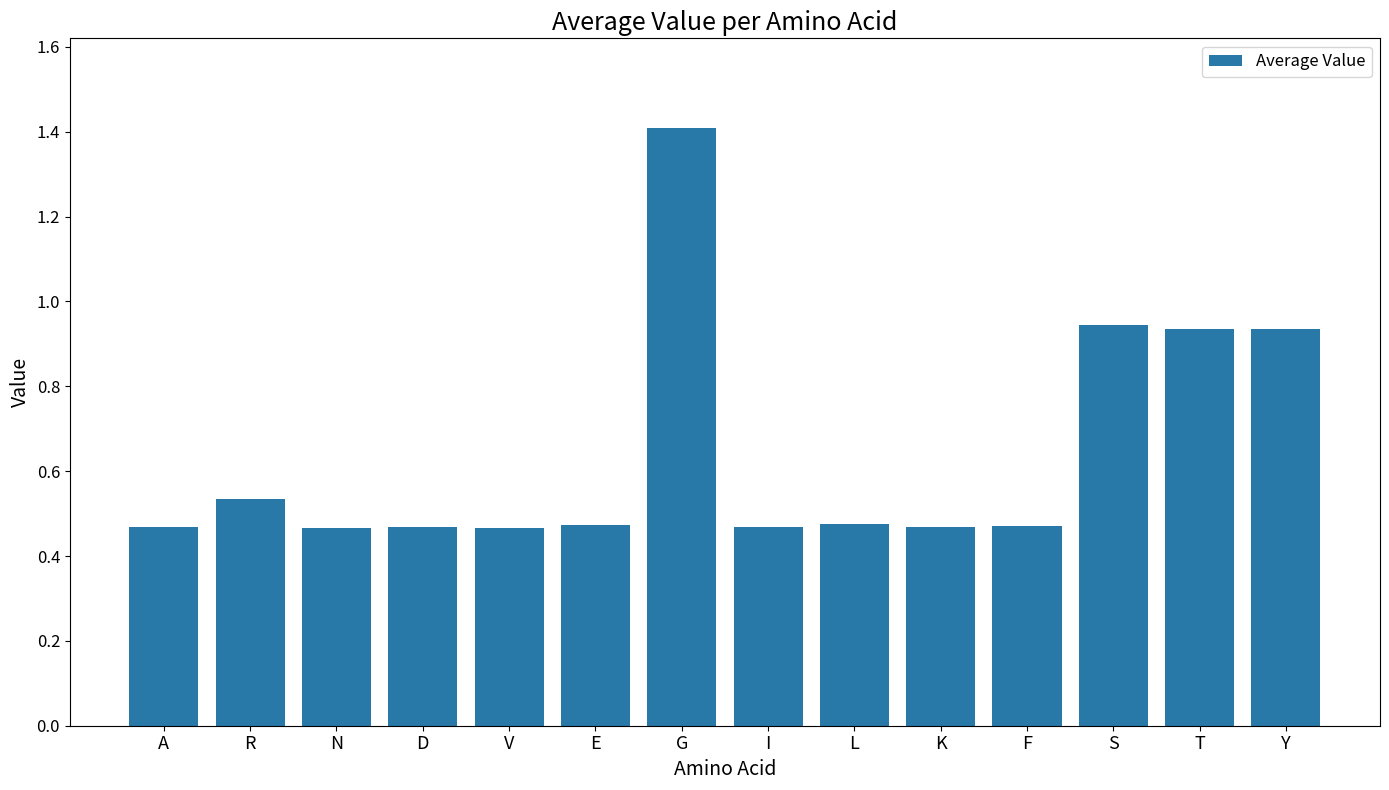

The chart shows a value of 0.5 at Y. True or false?

False